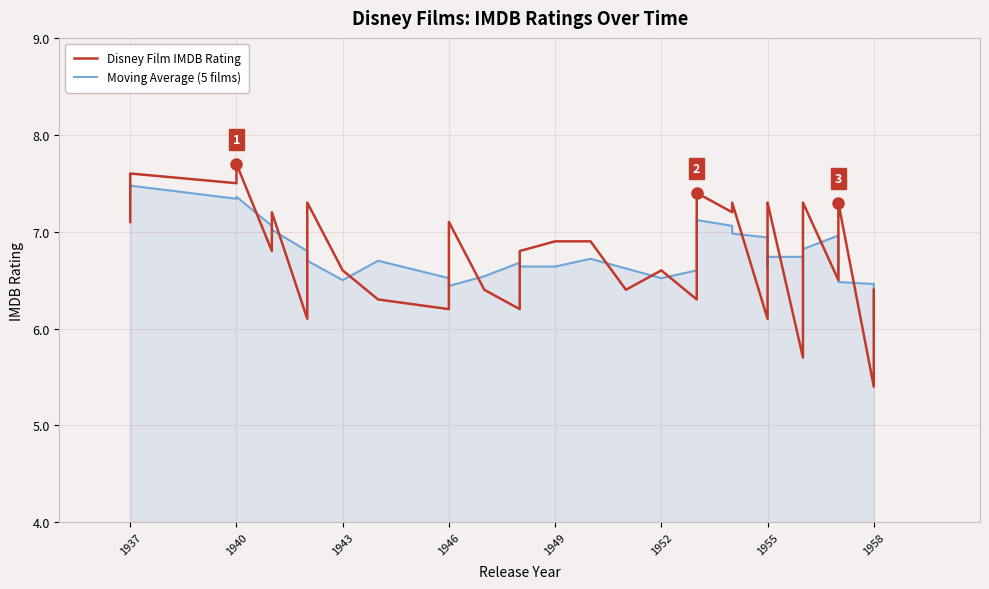

Is the value of Moving Average (5 films) at 1955 greater than the value of Disney Film IMDB Rating at 33?

Yes